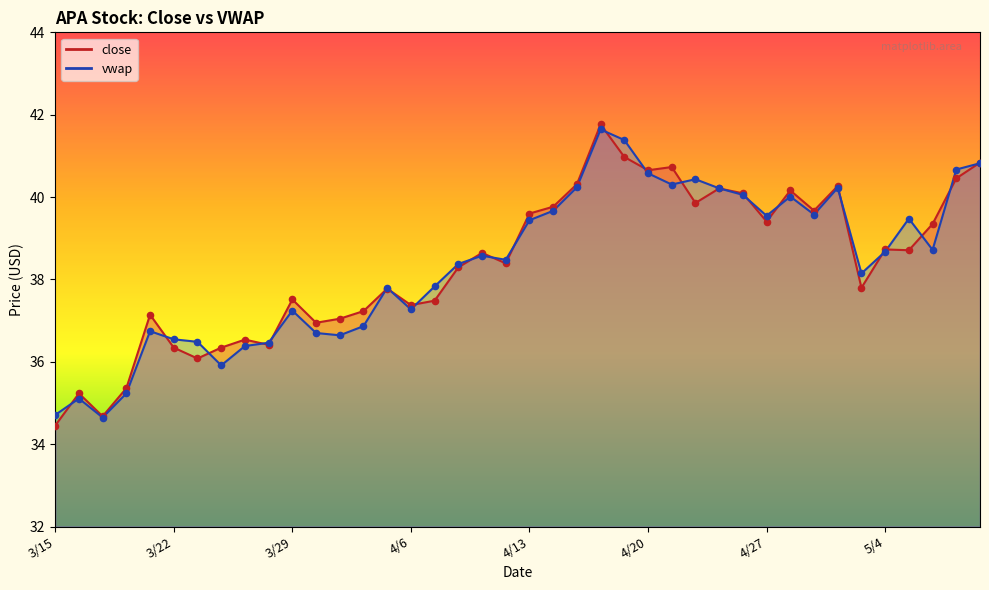

Which series has the largest total across all categories?

close